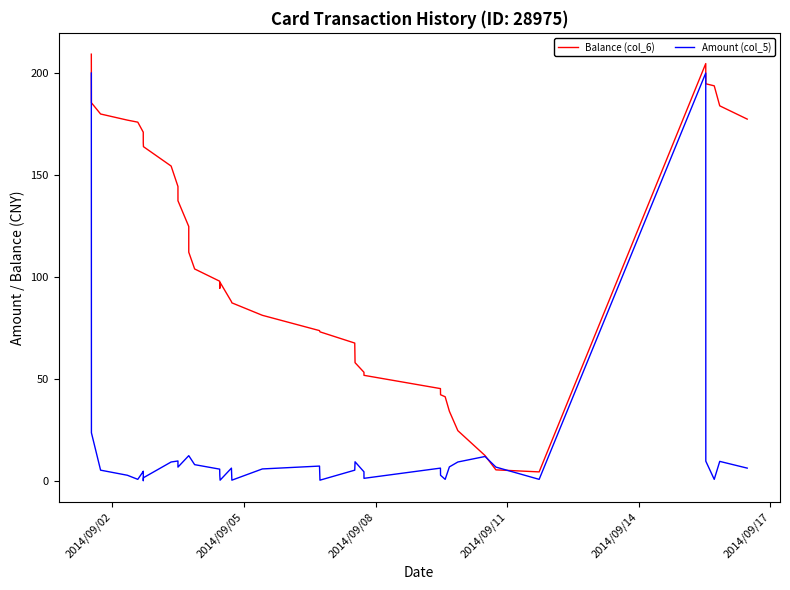

Which series has the largest total across all categories?

Balance (col_6)